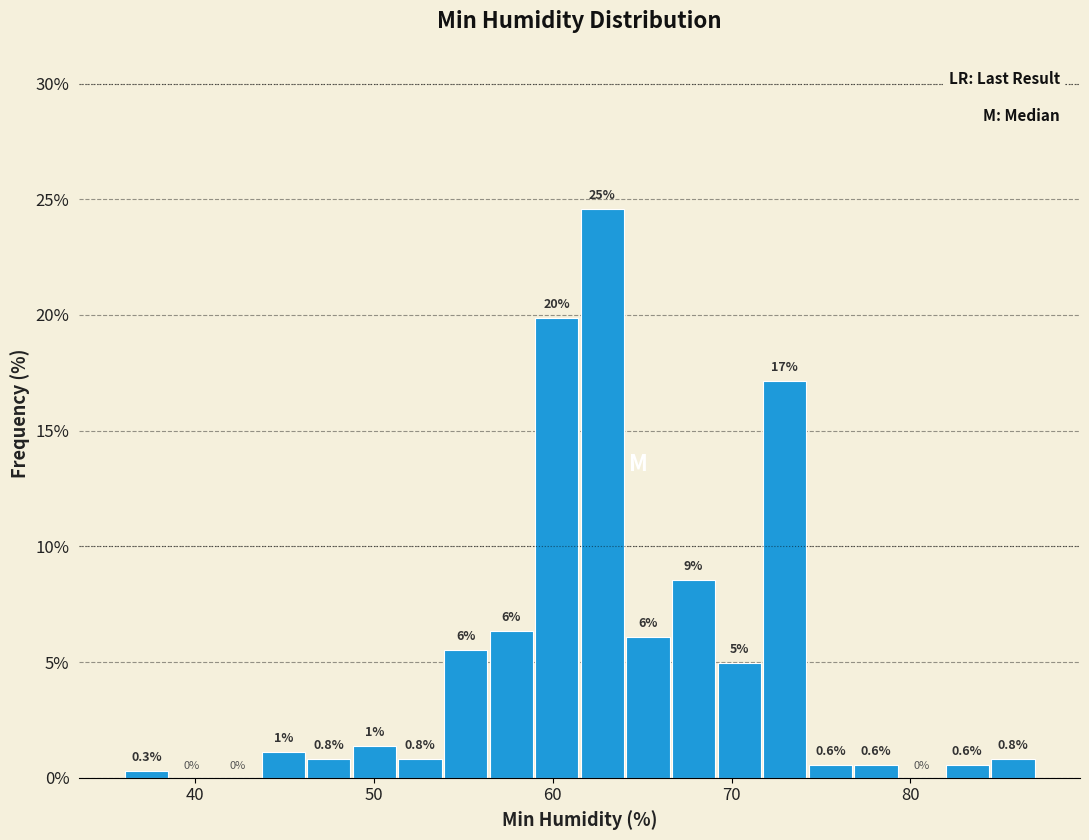

Read against the x-axis, roughly where is the centre of the tallest bar?

63